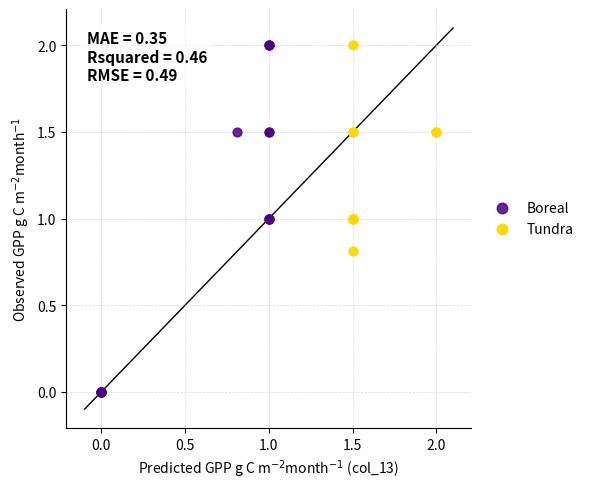

Which series has the widest spread of Y values?

Boreal